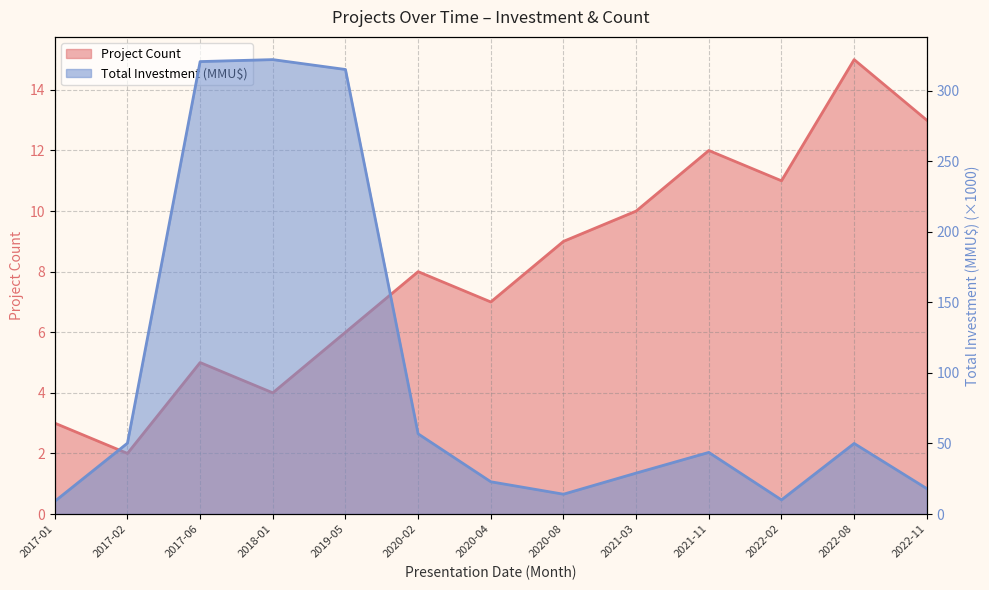

What is the difference between the maximum and minimum values in the Total Investment (MMU$) series?

313.0